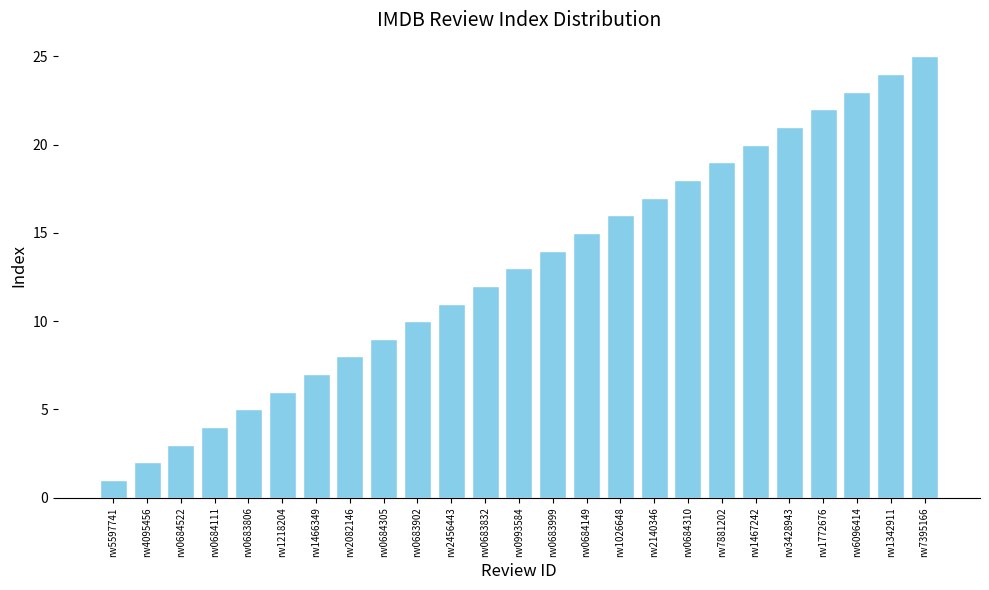

The value at rw0684111 is 2. True or false?

False